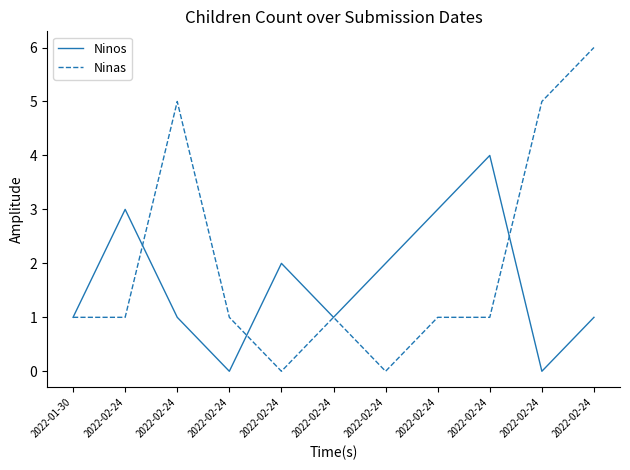

Reading left to right, transcribe all the data shown in this chart.

Ninos: 1	3	1	0	2	1	2	3	4	0	1
Ninas: 1	1	5	1	0	1	0	1	1	5	6